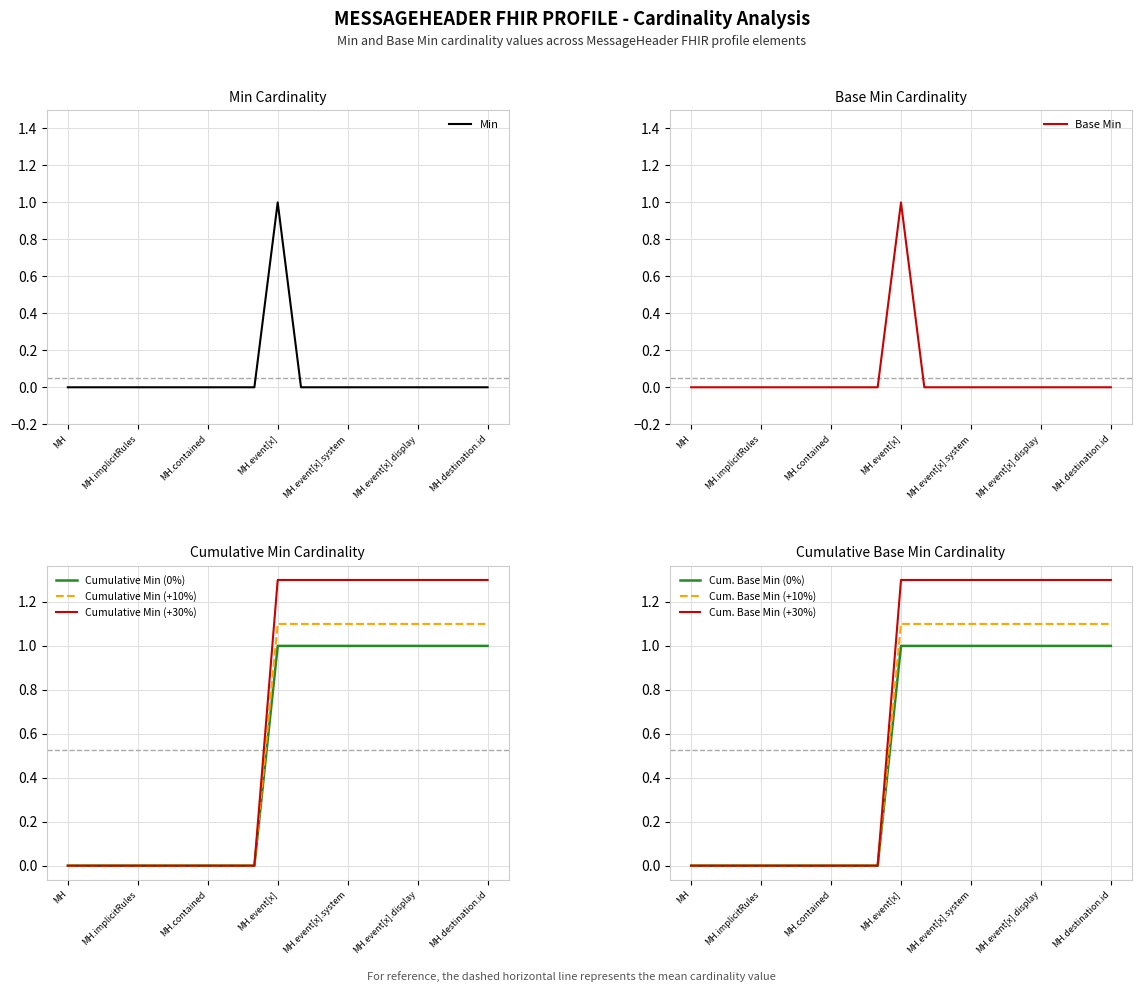

True or false: Min has a value of 1 at MH.event[x].

True